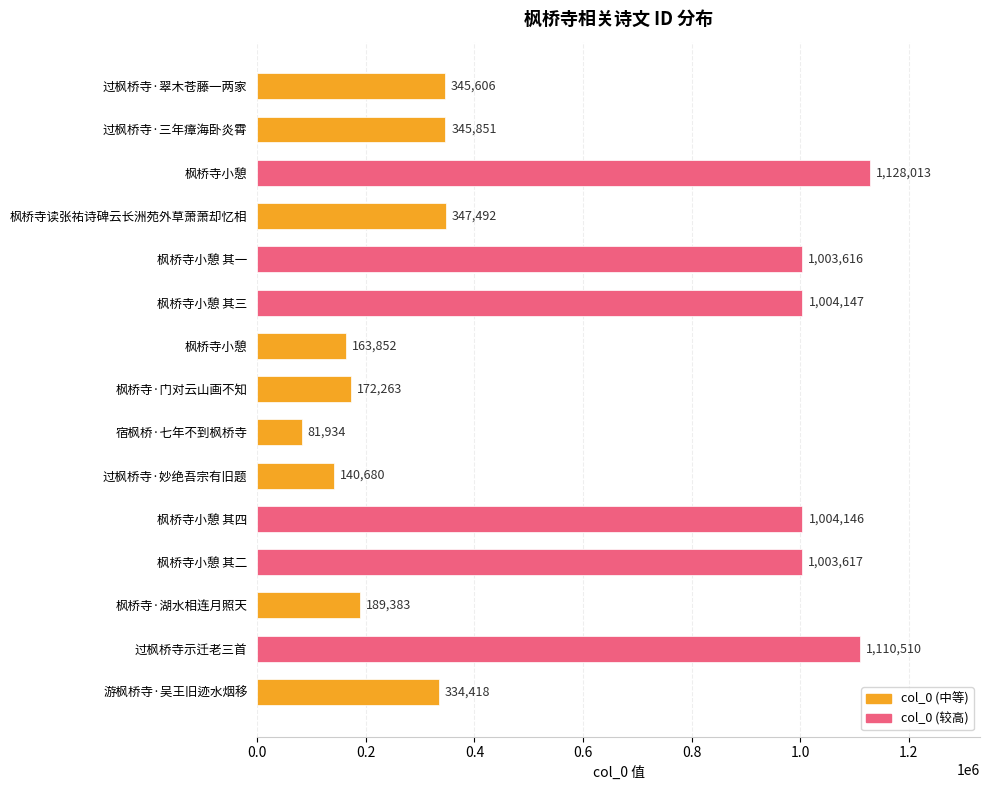

Count the number of data series in this chart.

1